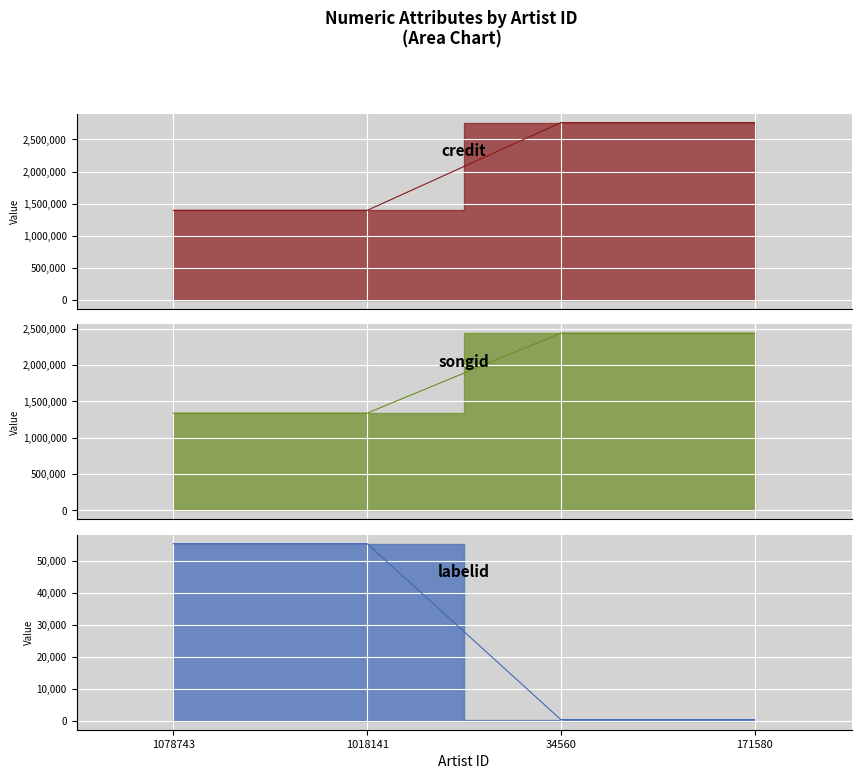

What is the value of the credit point at the 4th from the left?

2763454